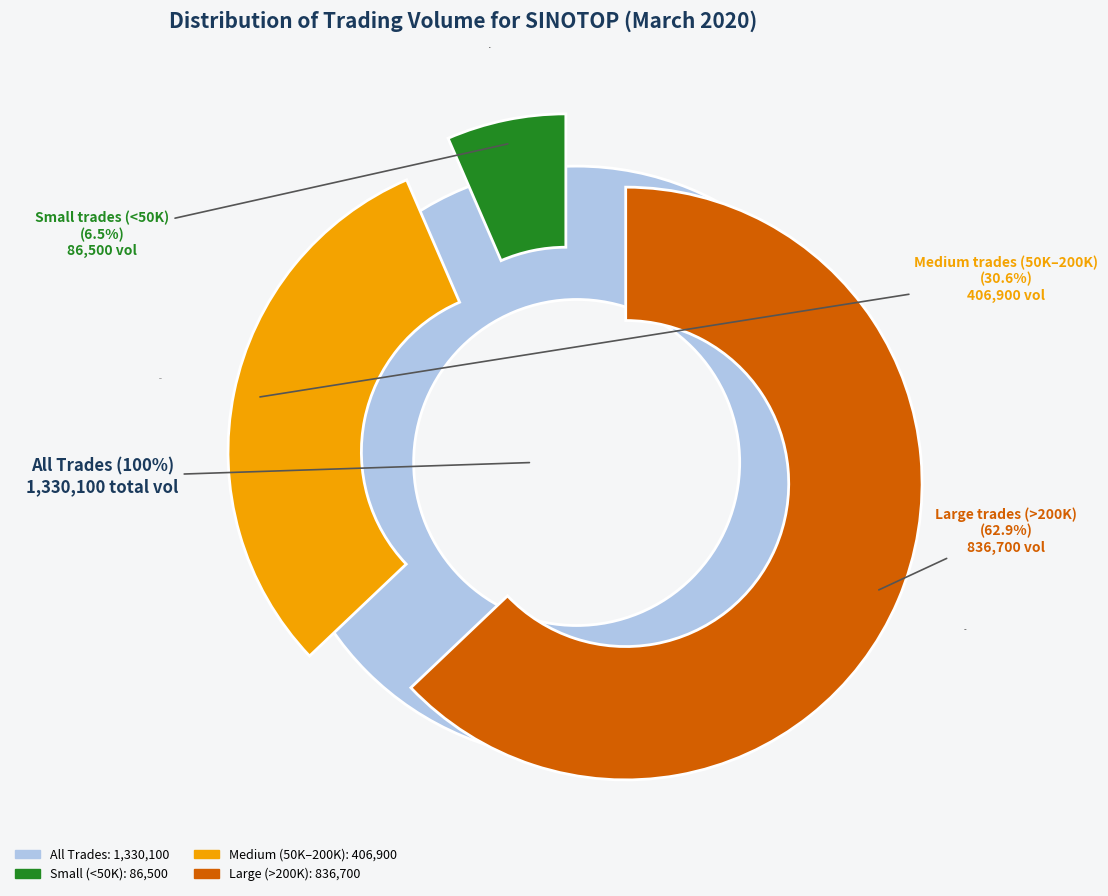

Is 2020-03-16 the majority of the pie?

No